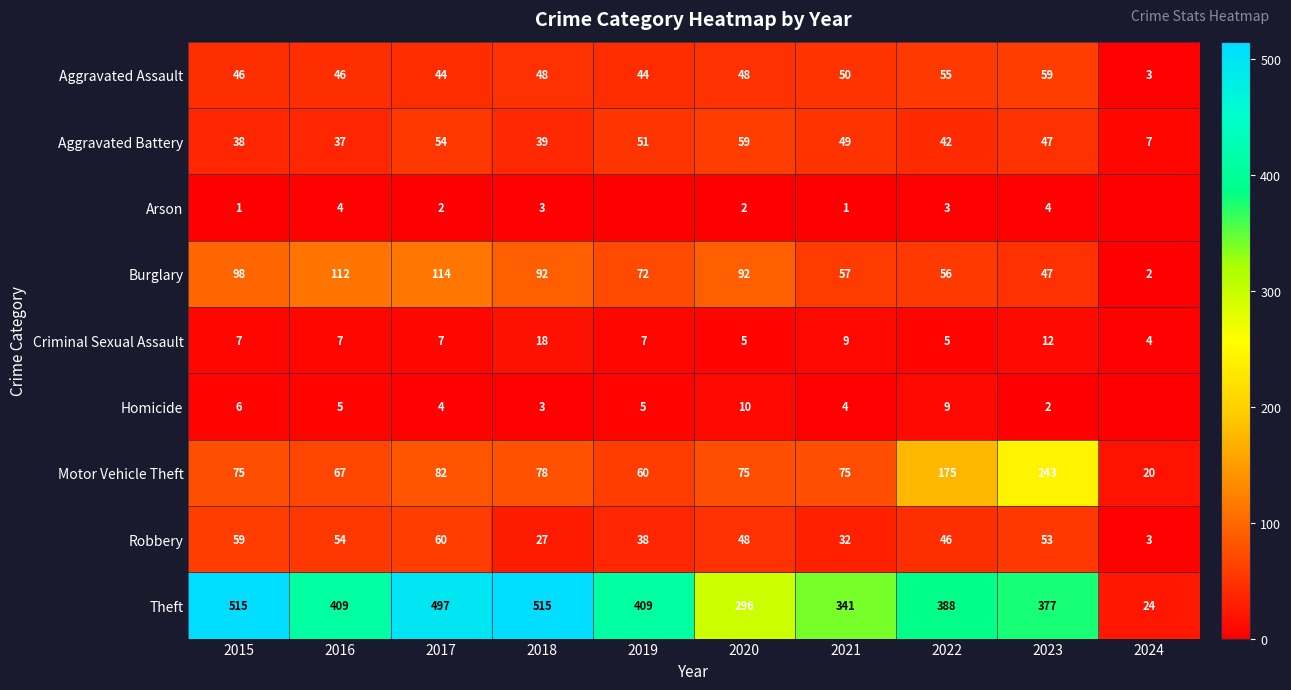

Which category has the highest value across all series?

2015